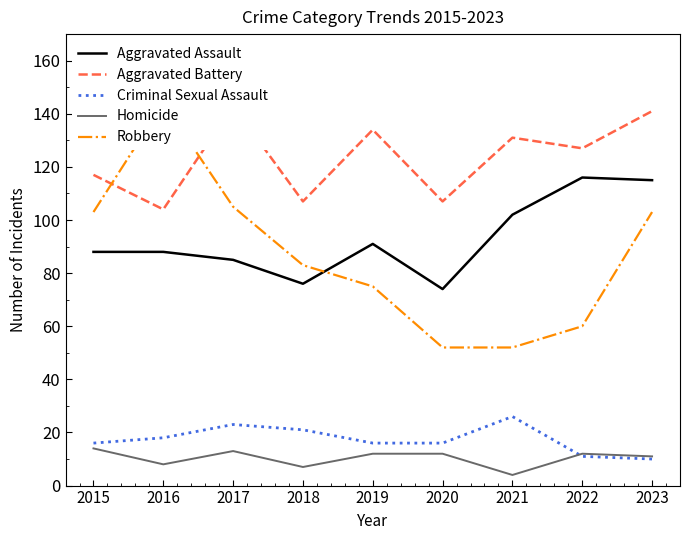

Which series has the widest spread of values?

Robbery